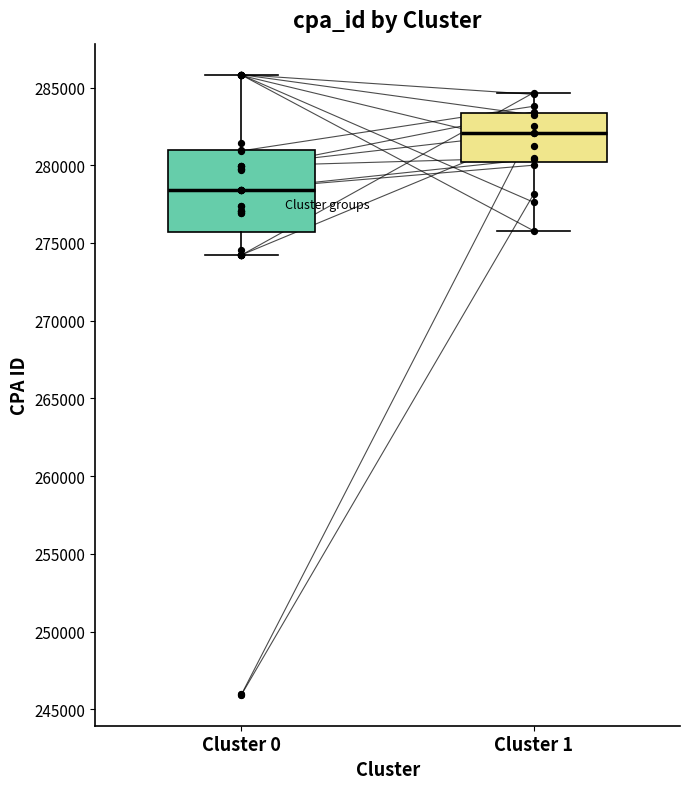

Which box has the highest median line?

Cluster 1